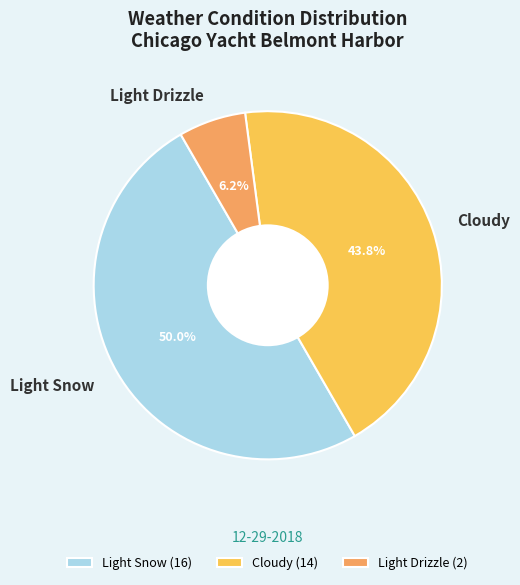

Rank the categories by value from lowest to highest.

Light Drizzle, Cloudy, Light Snow